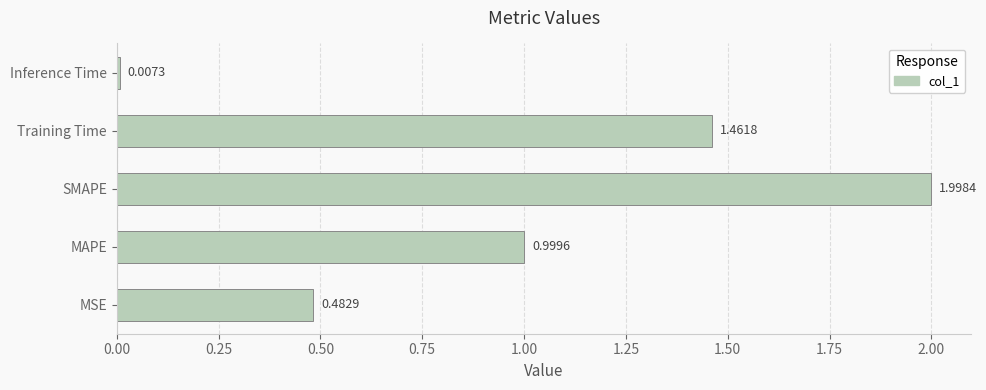

What is the difference between the second highest and second lowest values?

1.0